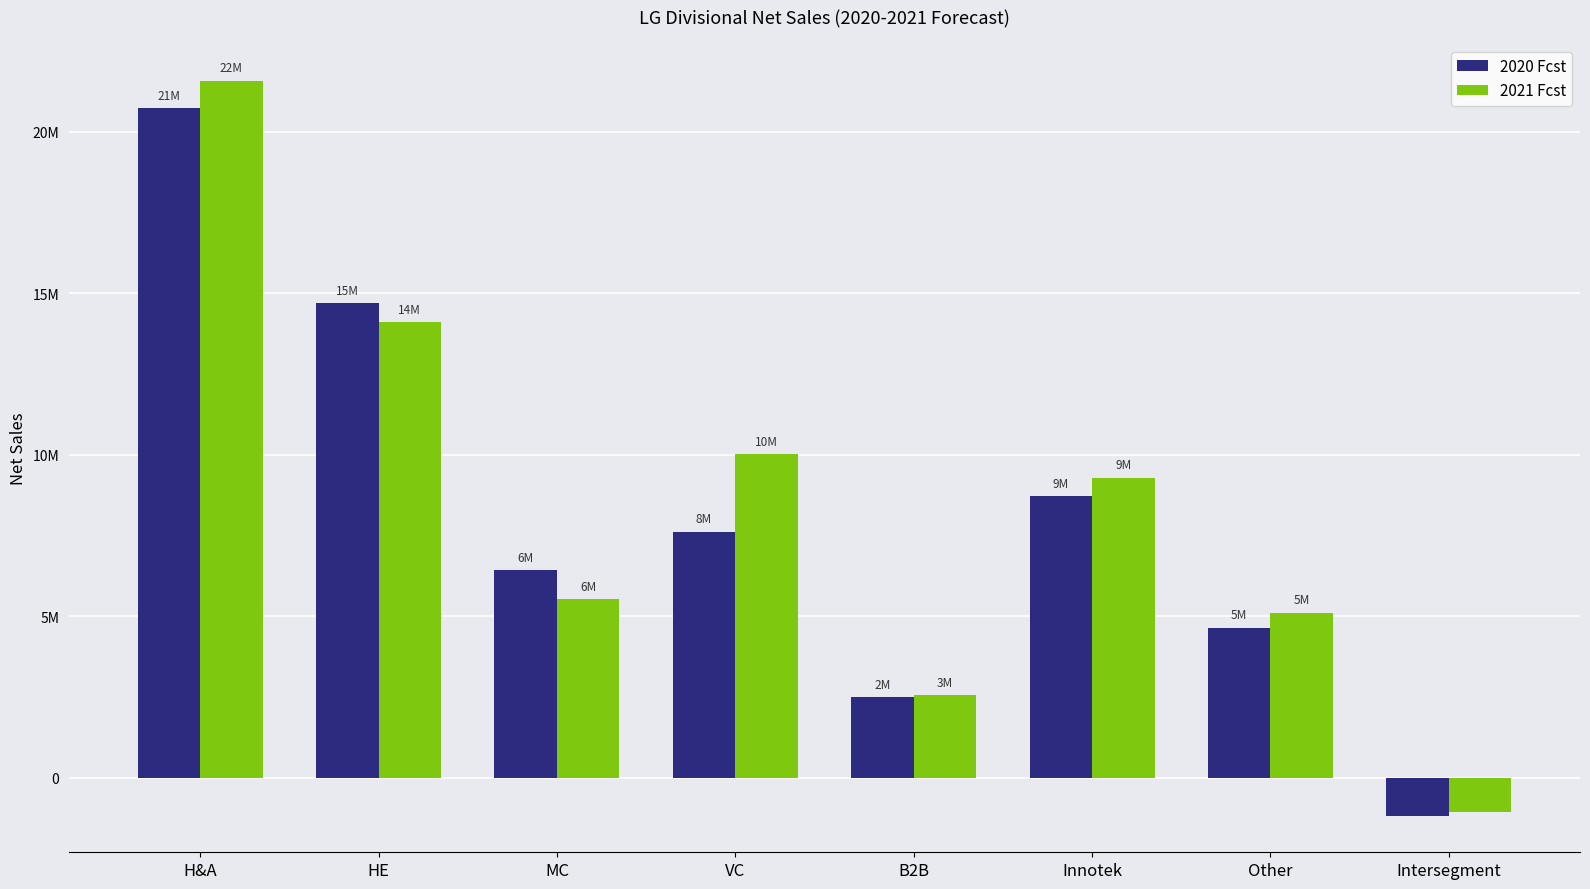

Are the bars grouped side by side (vs. stacked)?

Yes